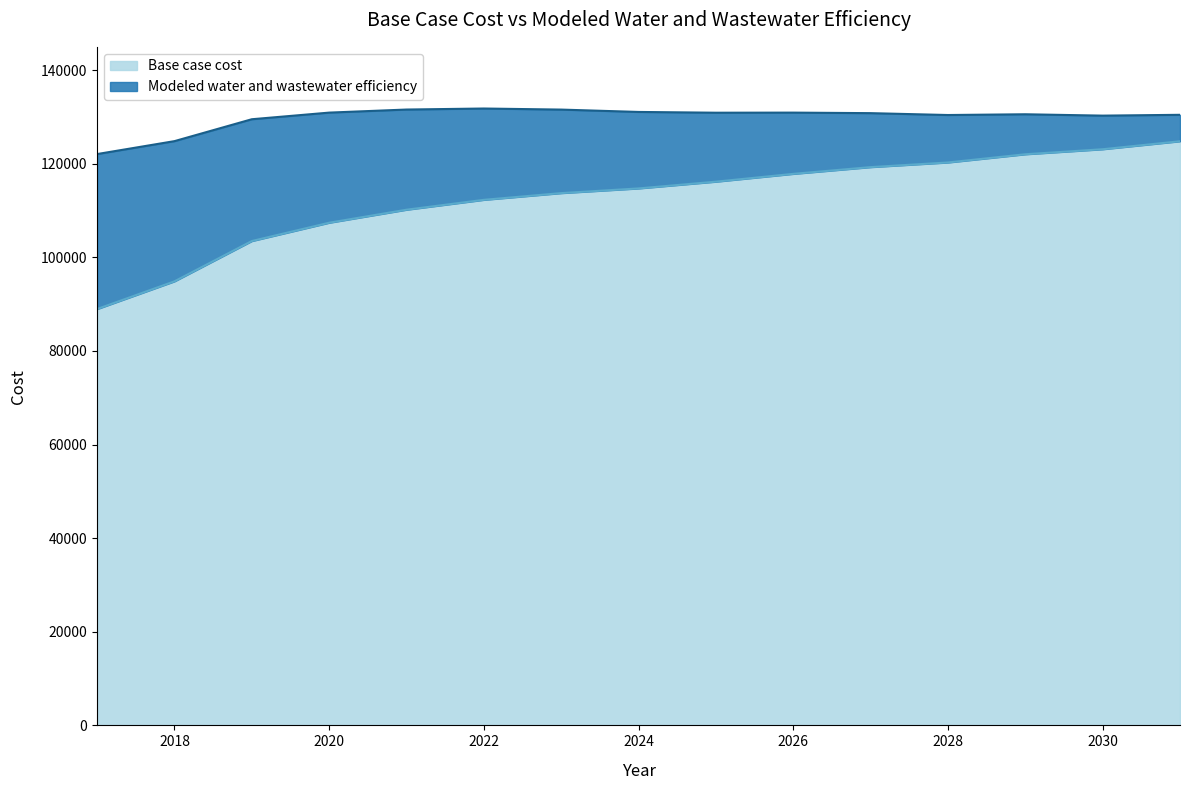

What are all the series names shown in the legend?

Base case cost, Modeled water and wastewater efficiency